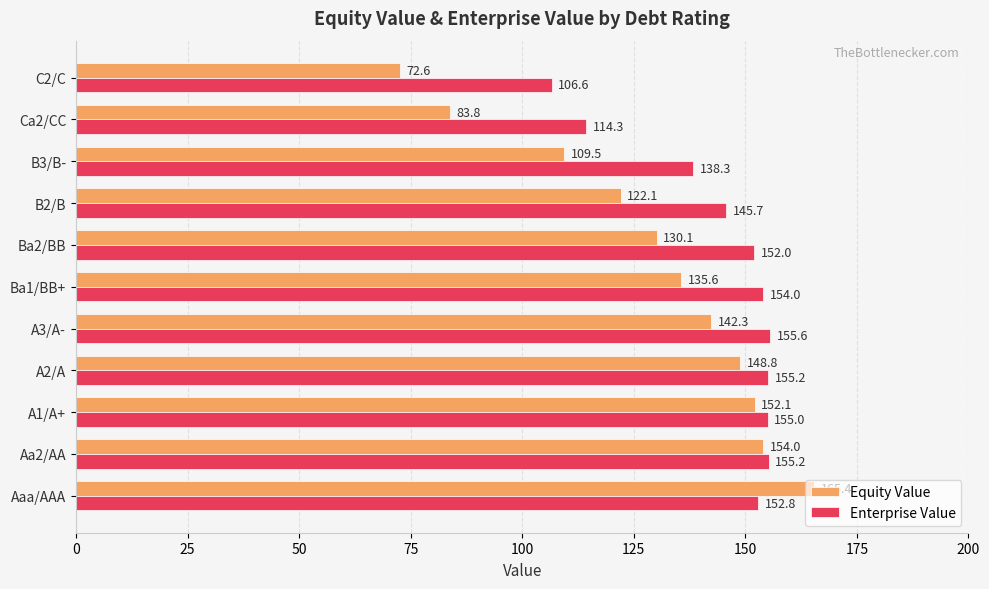

Between A2/A and C2/C, which series saw the biggest shift?

Equity Value